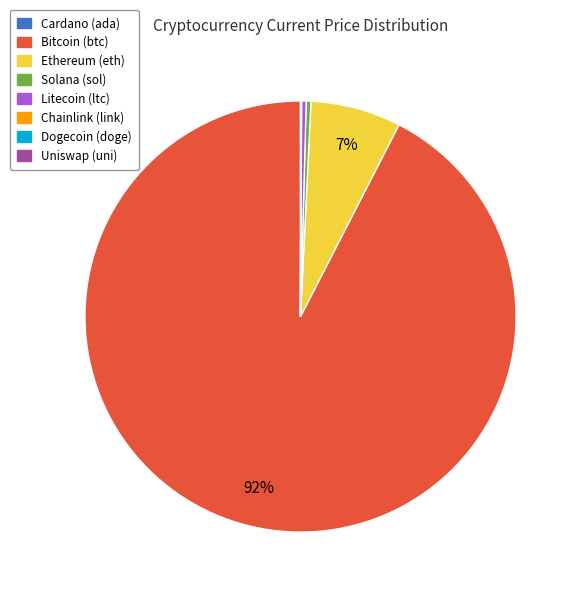

Is there a majority slice in this chart?

Yes